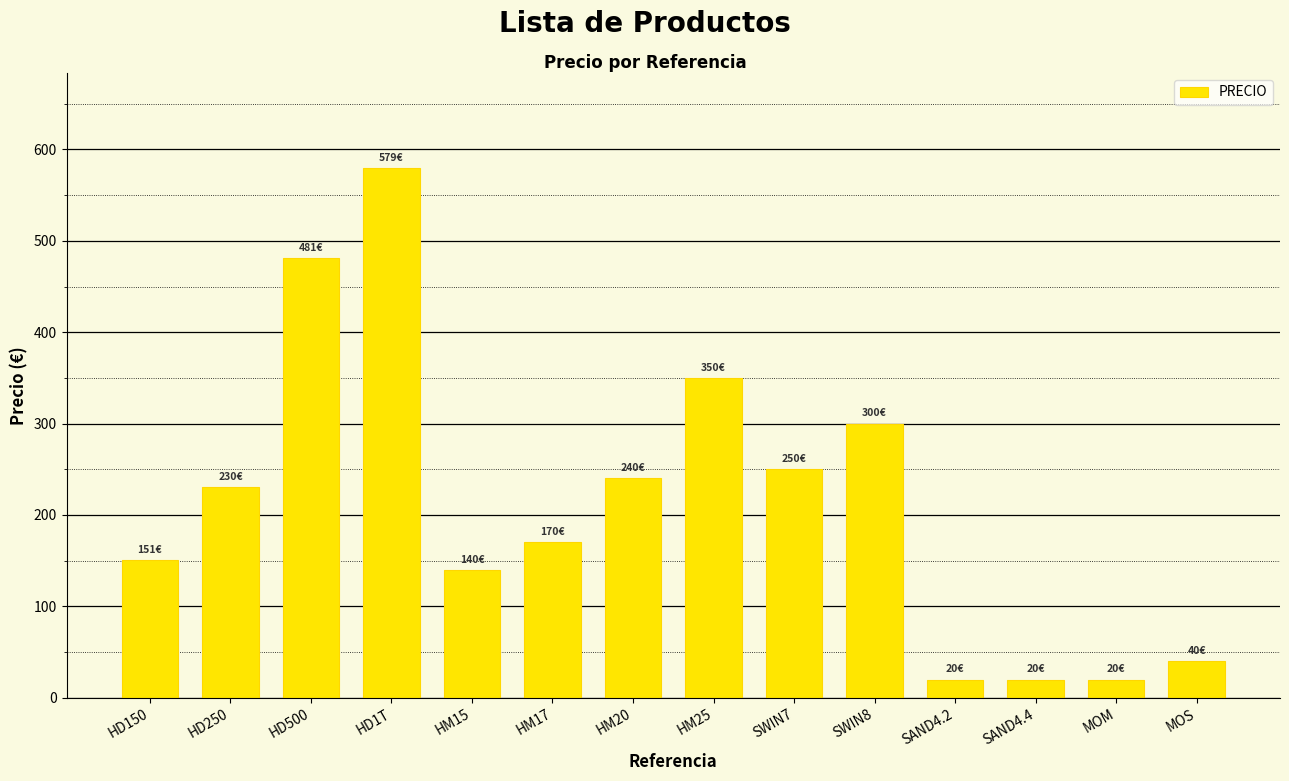

Are the bars grouped side by side (vs. stacked)?

No